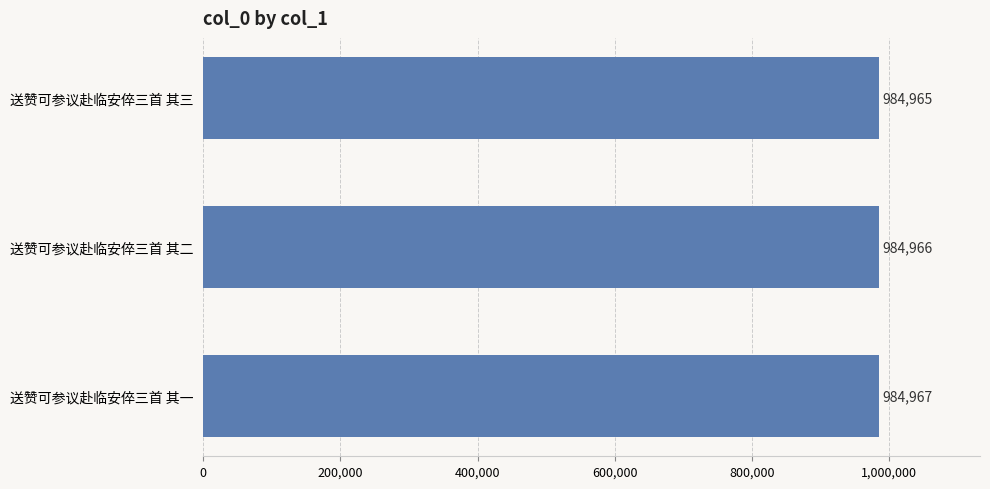

Rank the categories by value from highest to lowest.

送赞可参议赴临安倅三首 其一, 送赞可参议赴临安倅三首 其二, 送赞可参议赴临安倅三首 其三